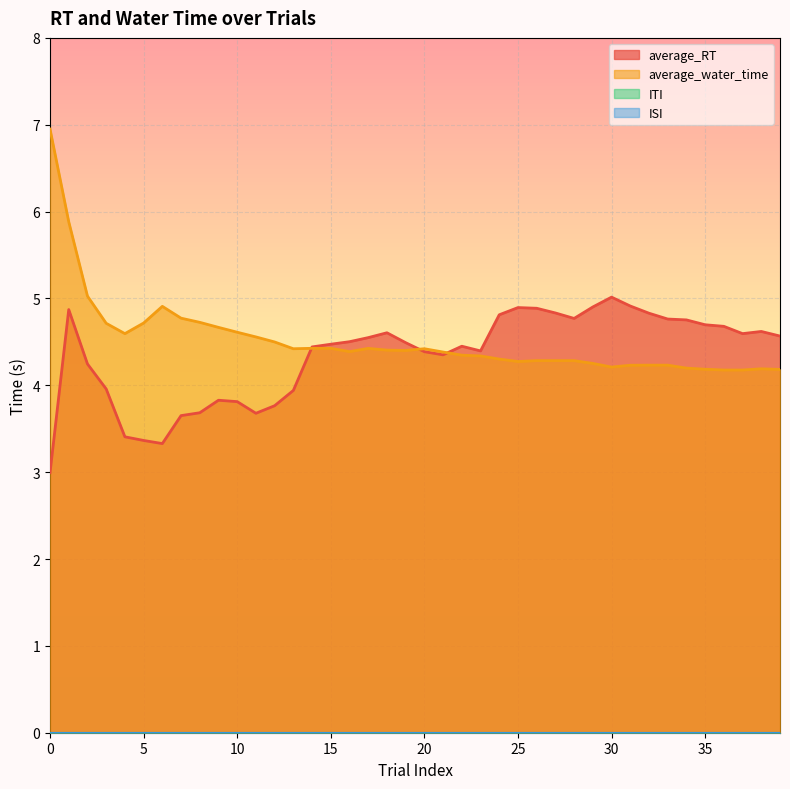

The value of average_RT at 13 is 1.9. True or false?

False